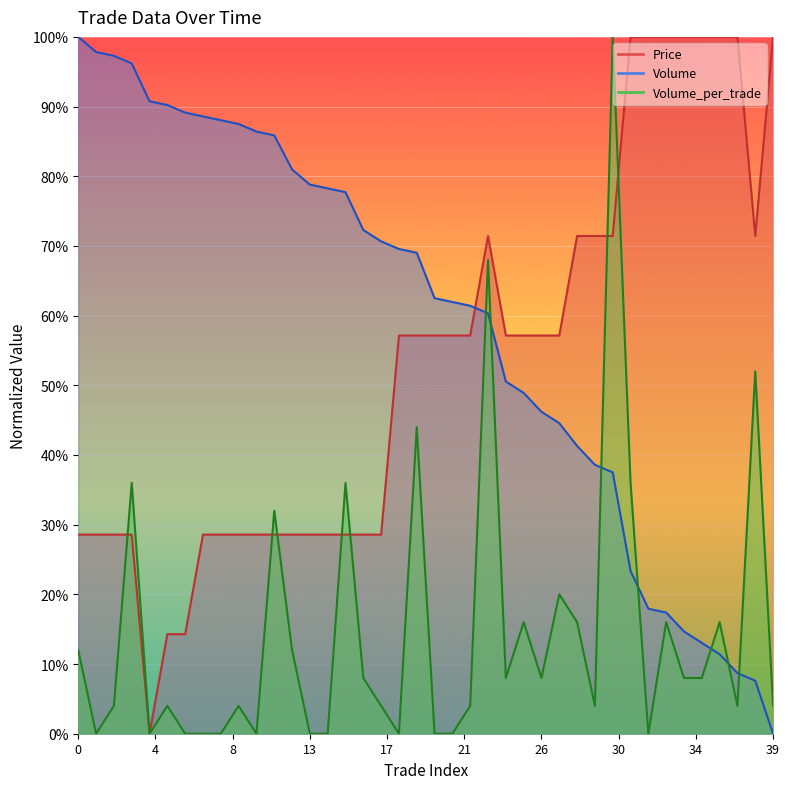

What is the average value of the Price series?

53.2